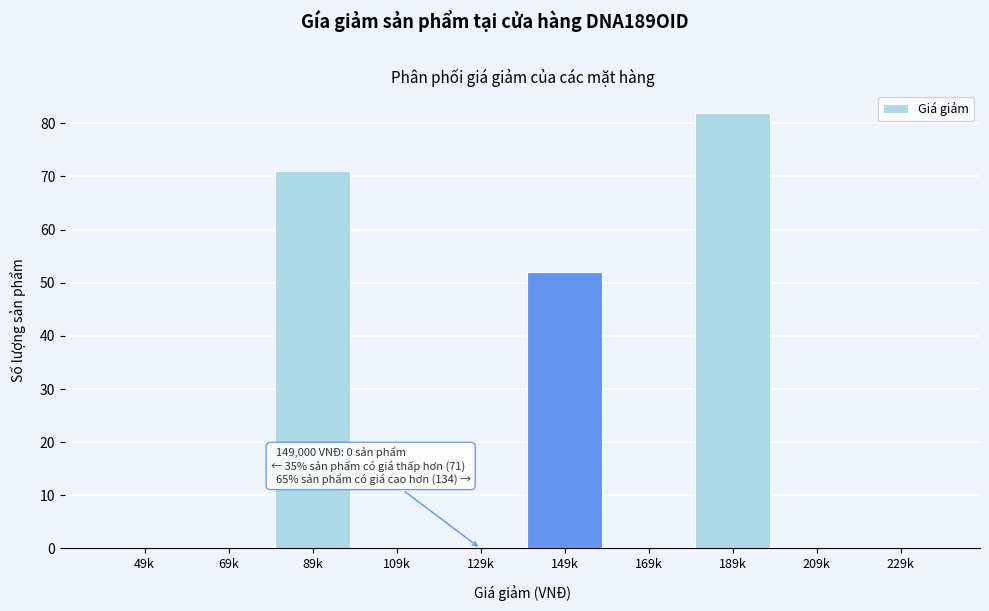

Reading left to right, transcribe all the data shown in this chart.

49k=0	69k=0	89k=71	109k=0	129k=0	149k=52	169k=0	189k=82	209k=0	229k=0